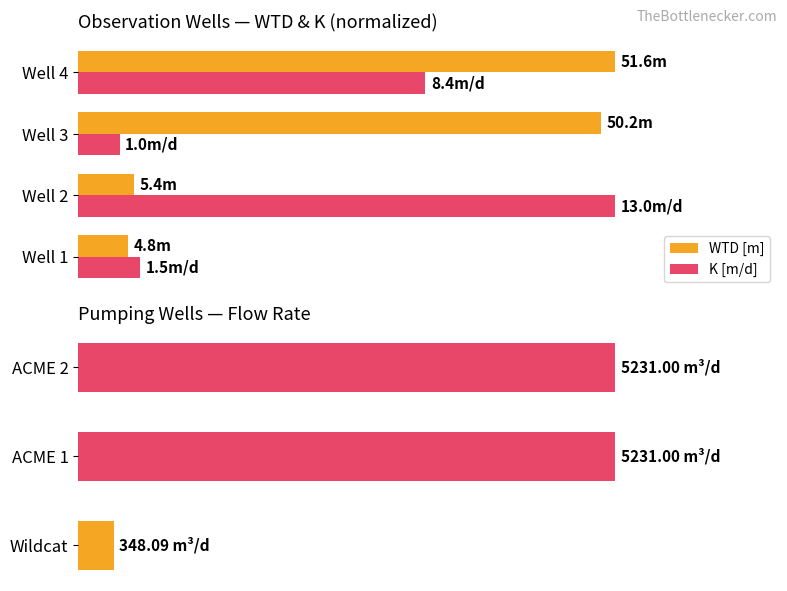

Reading left to right, extract all data points from this chart.

WTD [m]: 9.3	10.5	97.3	100.0
K [m/d]: 11.5	100.0	7.7	64.6